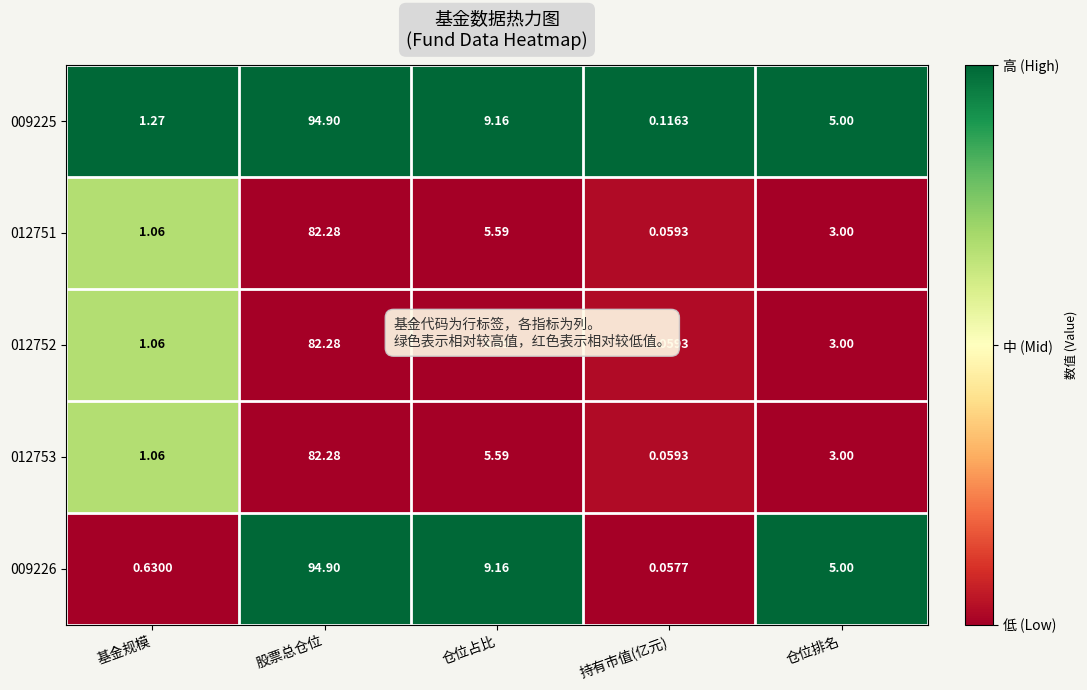

Where does the 012751 series first go above 3?

股票总仓位